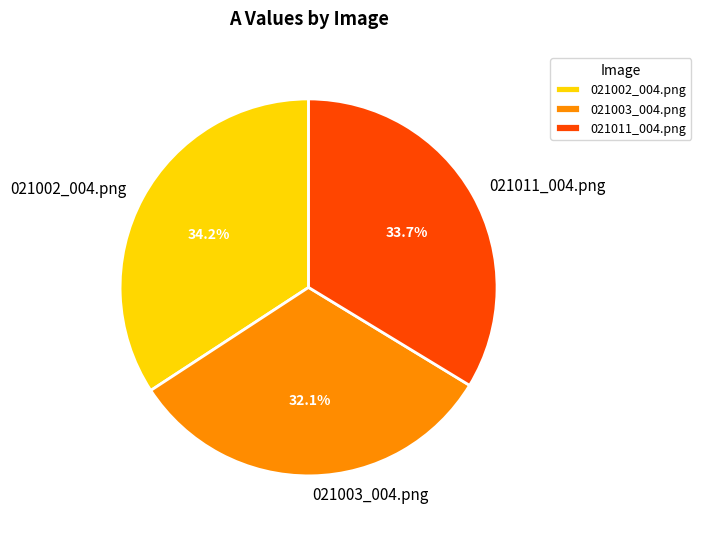

Which slice is the largest?

021002_004.png